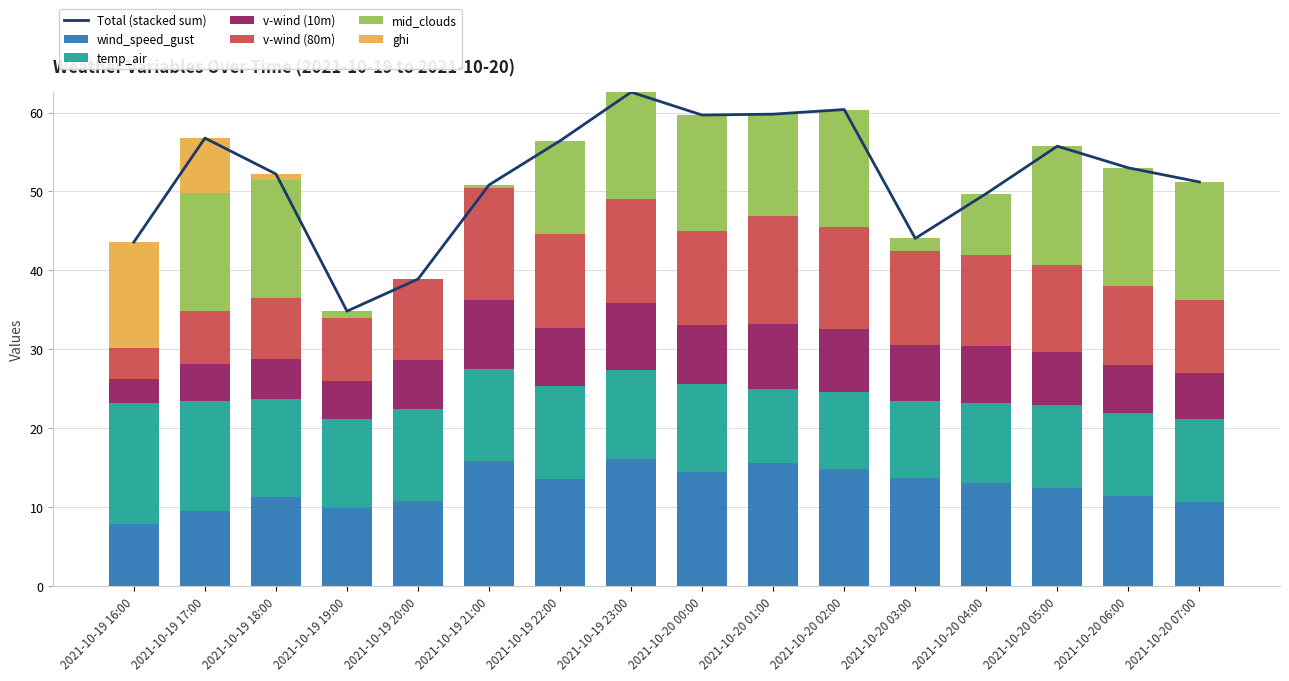

List the labels in order of v-wind (80m) value, smallest first.

2021-10-19 16:00, 2021-10-19 17:00, 2021-10-19 18:00, 2021-10-19 19:00, 2021-10-20 07:00, 2021-10-20 06:00, 2021-10-19 20:00, 2021-10-20 05:00, 2021-10-20 04:00, 2021-10-20 03:00, 2021-10-19 22:00, 2021-10-20 00:00, 2021-10-20 02:00, 2021-10-19 23:00, 2021-10-20 01:00, 2021-10-19 21:00